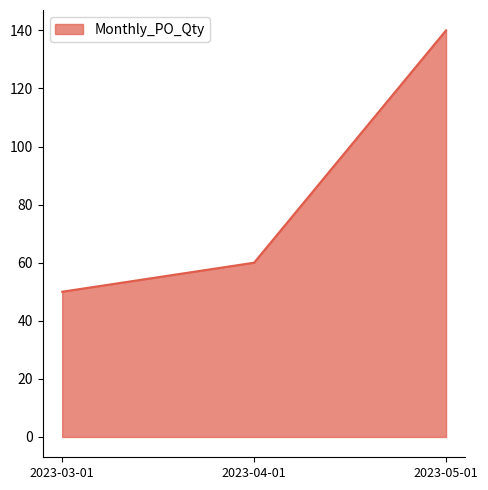

What position from the right is 2023-04-01?

2